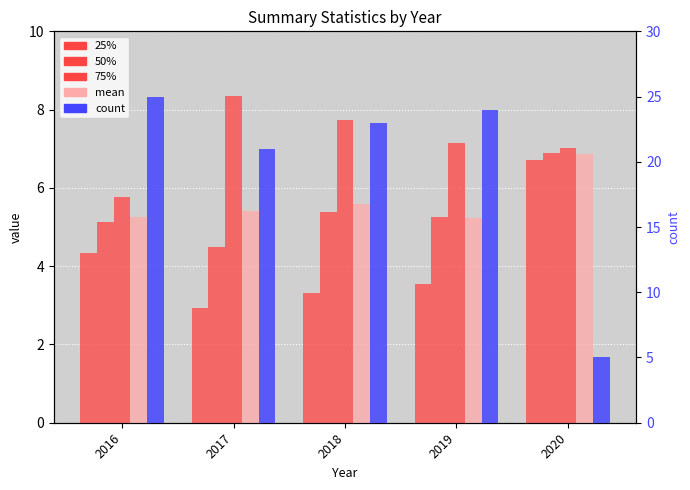

Reading right to left, what are all the values shown in this chart?

25%: 2020=6.7	2019=3.5	2018=3.3	2017=2.9	2016=4.3
50%: 2020=6.9	2019=5.2	2018=5.4	2017=4.5	2016=5.1
75%: 2020=7.0	2019=7.1	2018=7.7	2017=8.4	2016=5.8
mean: 2020=6.9	2019=5.2	2018=5.6	2017=5.4	2016=5.3
count: 2020=5.0	2019=24.0	2018=23.0	2017=21.0	2016=25.0